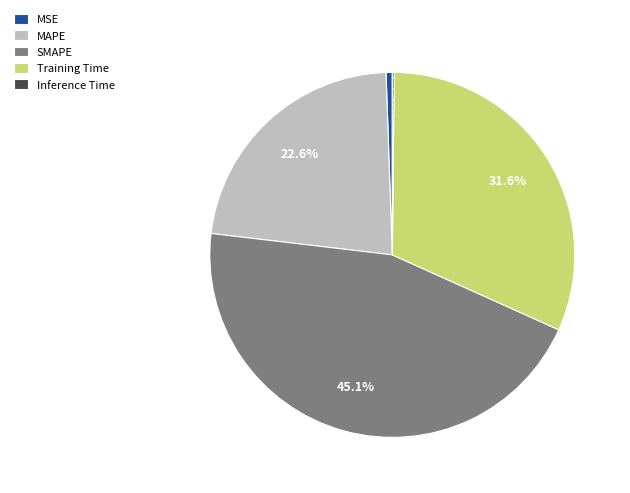

To the nearest percent, what is the combined percentage of SMAPE and MAPE?

68%